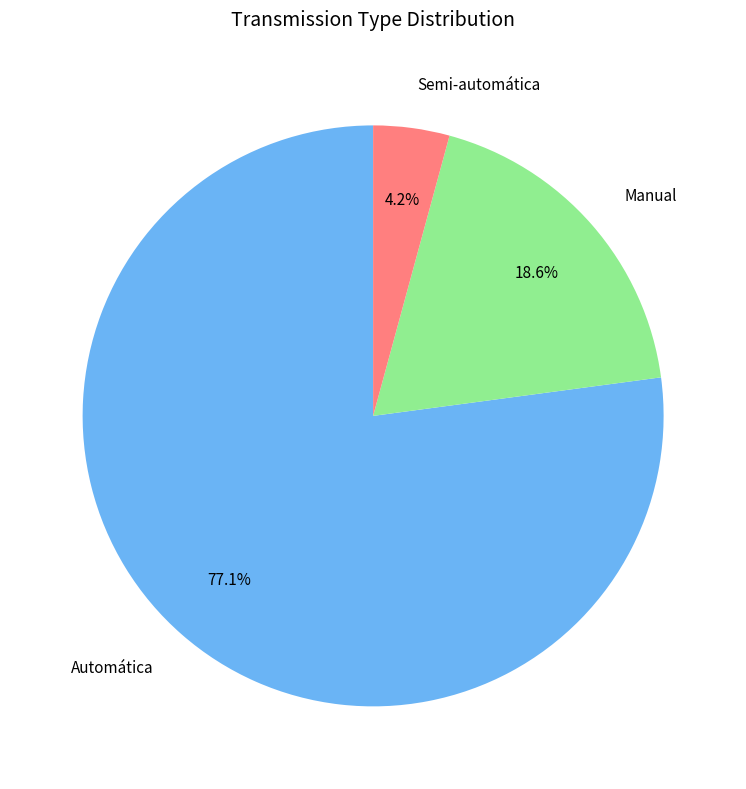

Is the sum of Manual and Semi-automática greater than half?

No